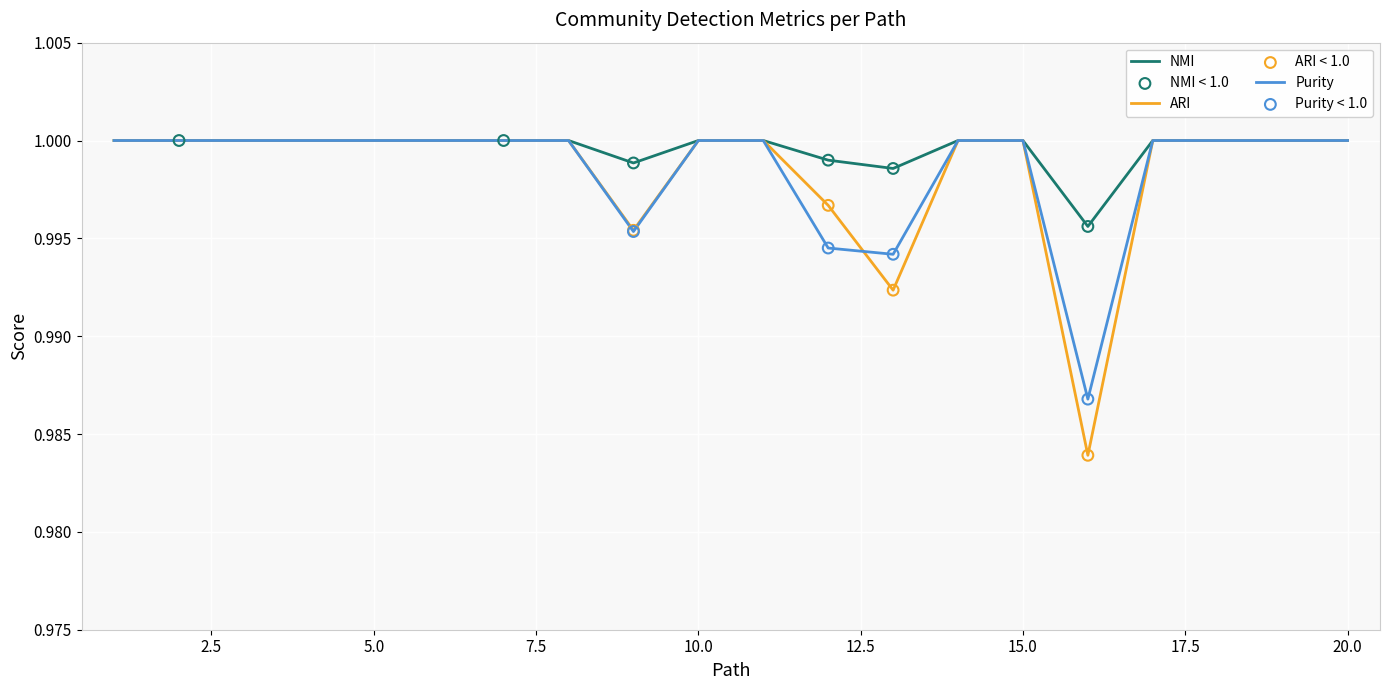

Which series has the widest spread of values?

ARI